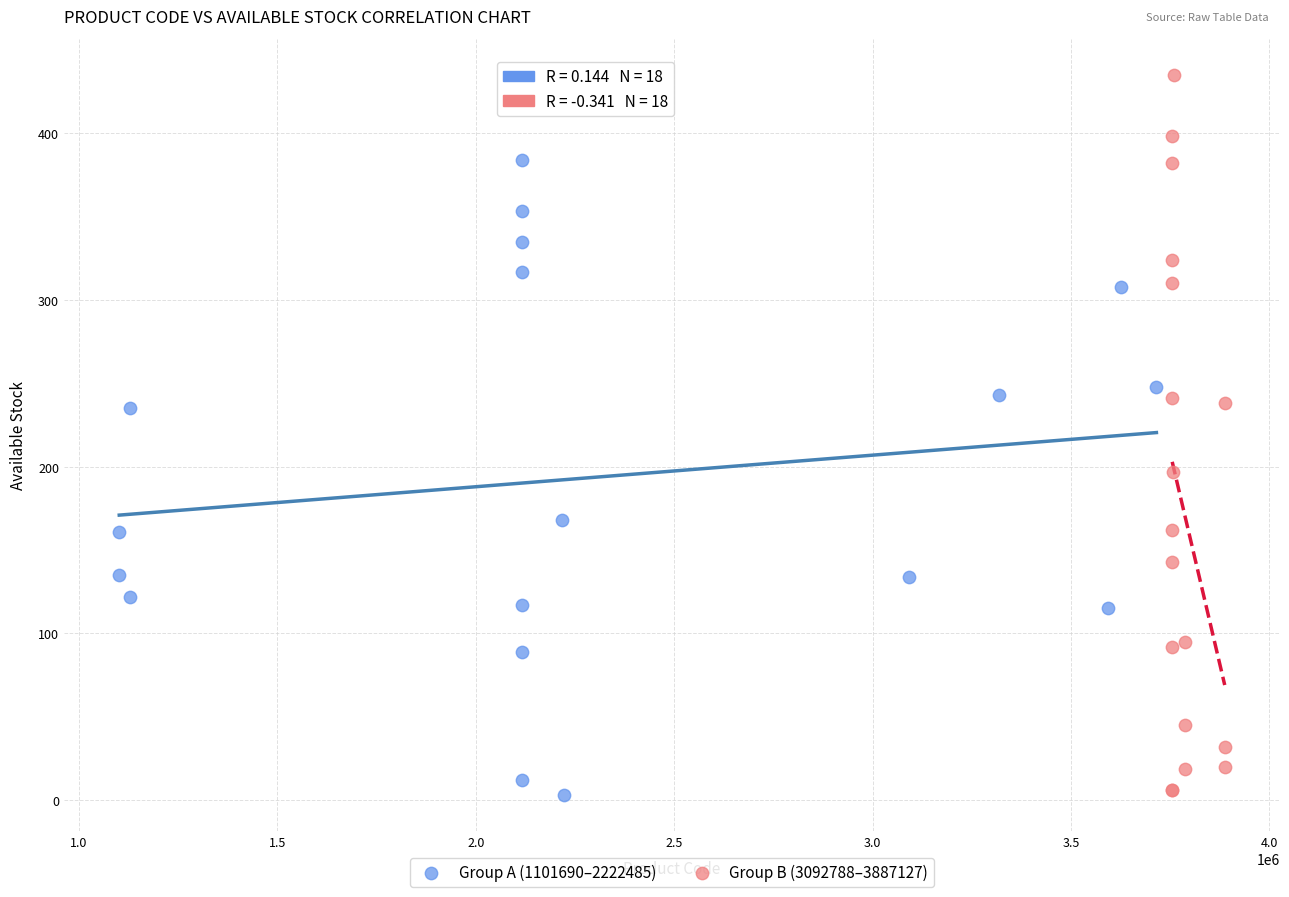

Which series reaches the maximum Y coordinate?

Group B (3092788–3887127)